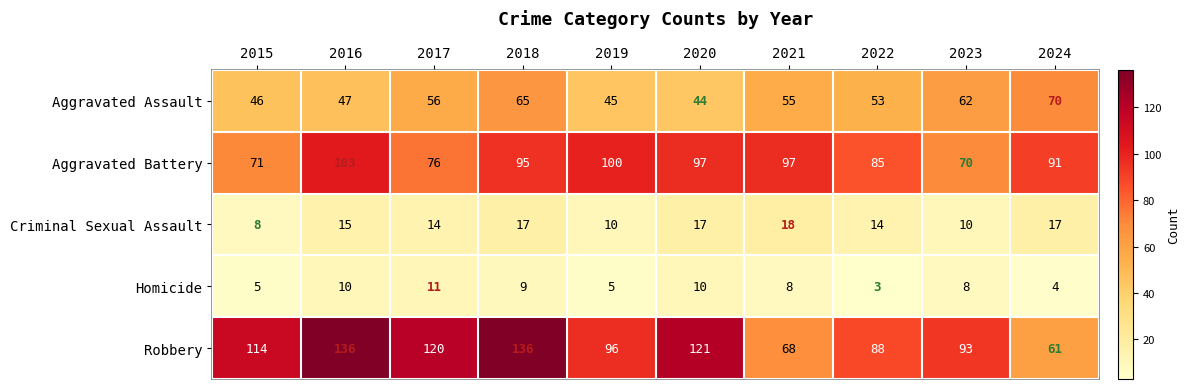

Is the value of Aggravated Battery at 2019 greater than the value of Homicide at 2017?

Yes